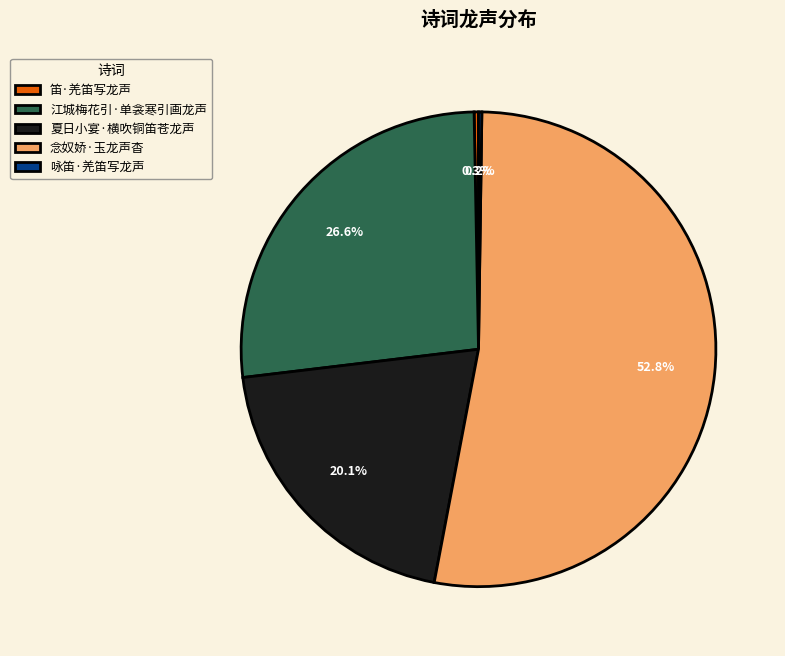

To the nearest percent, what is the combined percentage of 笛·羌笛写龙声 and 江城梅花引·单衾寒引画龙声?

27%